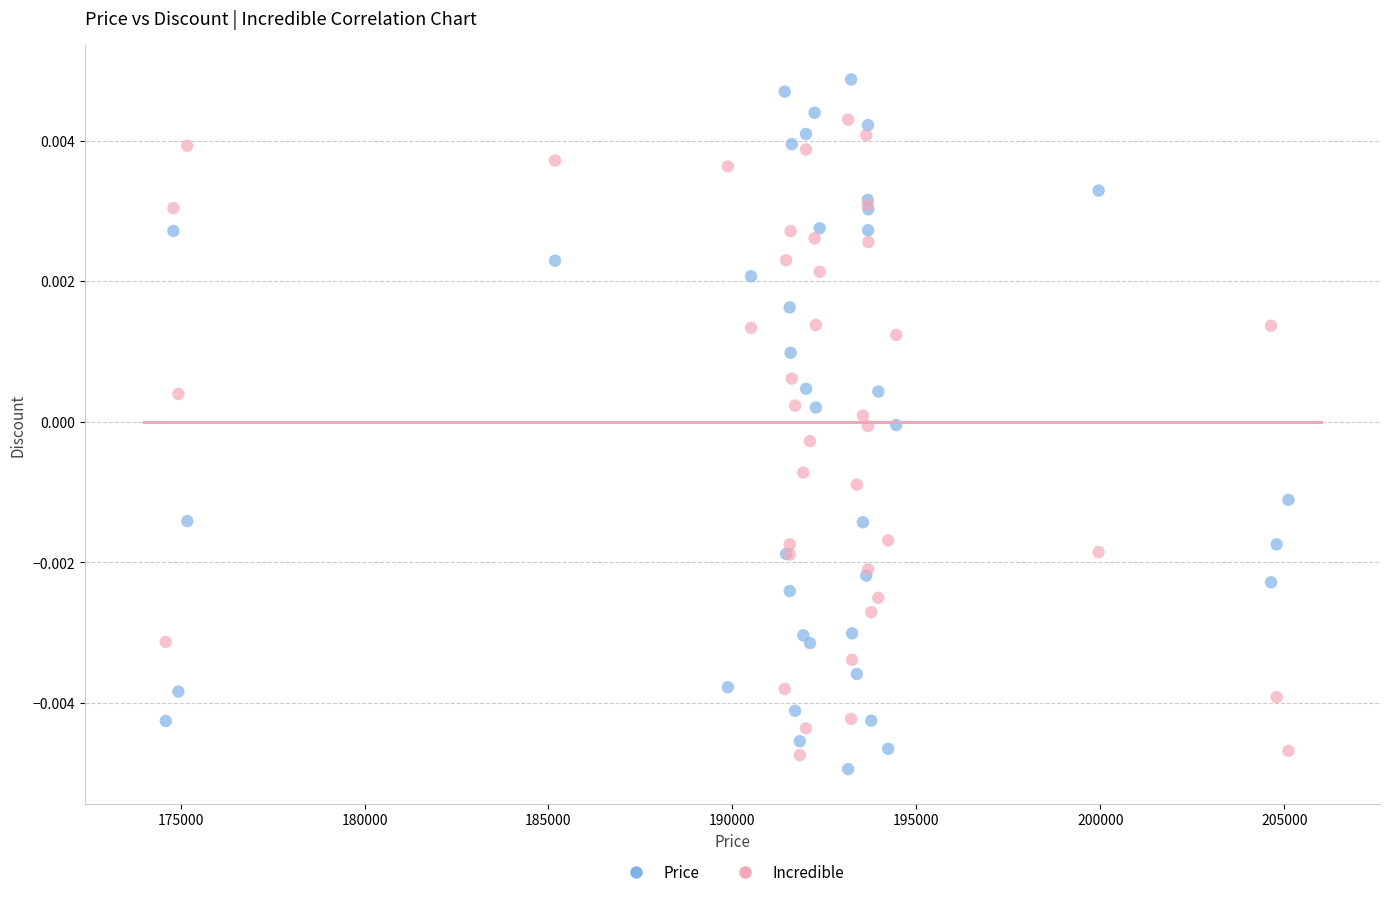

Which series contains the highest Y value?

Price